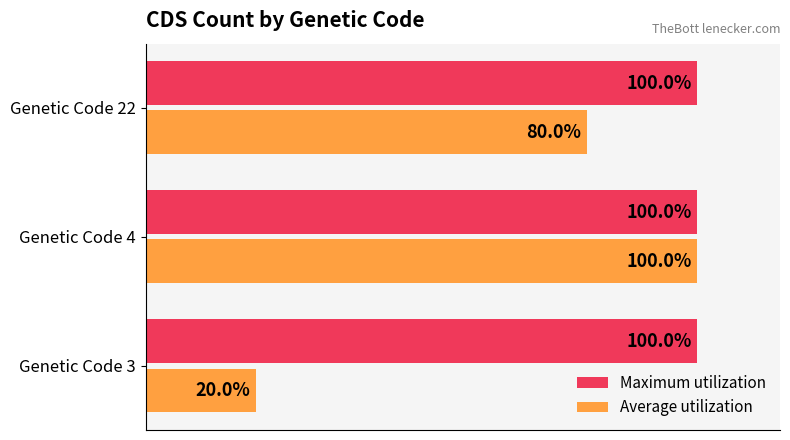

Which series has the largest total across all categories?

Maximum utilization